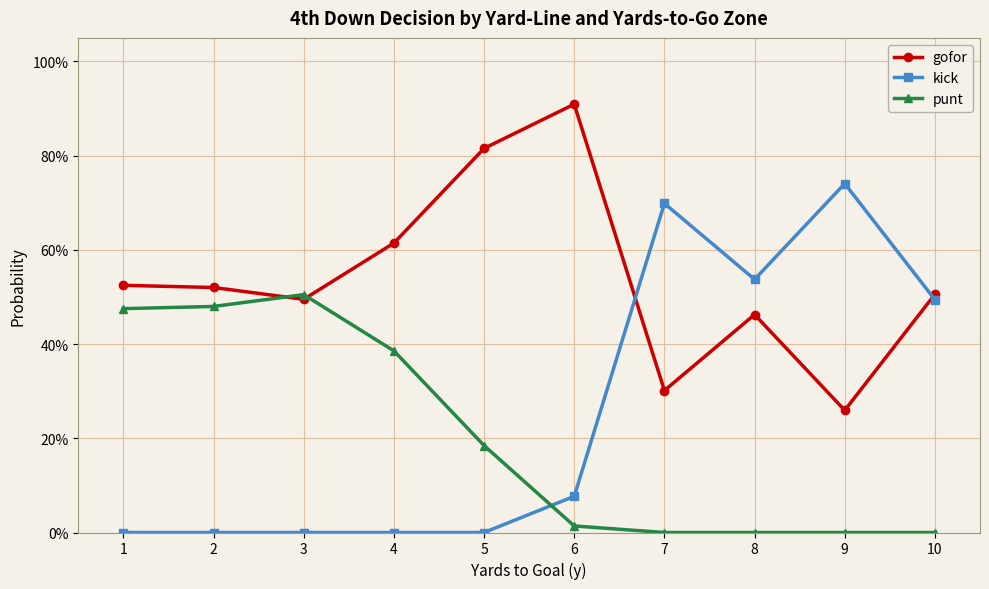

True or false: gofor has a value of 0.5 at 5.

False